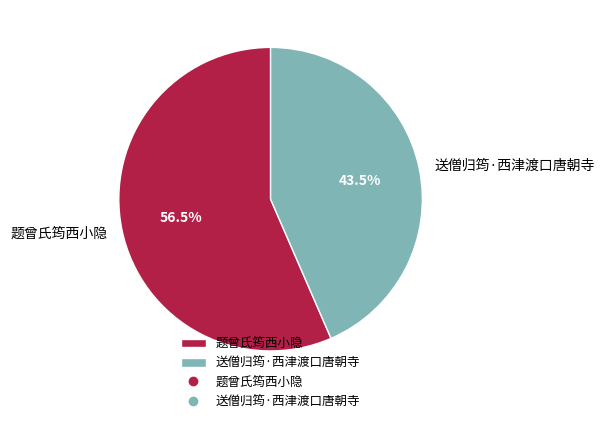

Does any single category account for the majority?

Yes